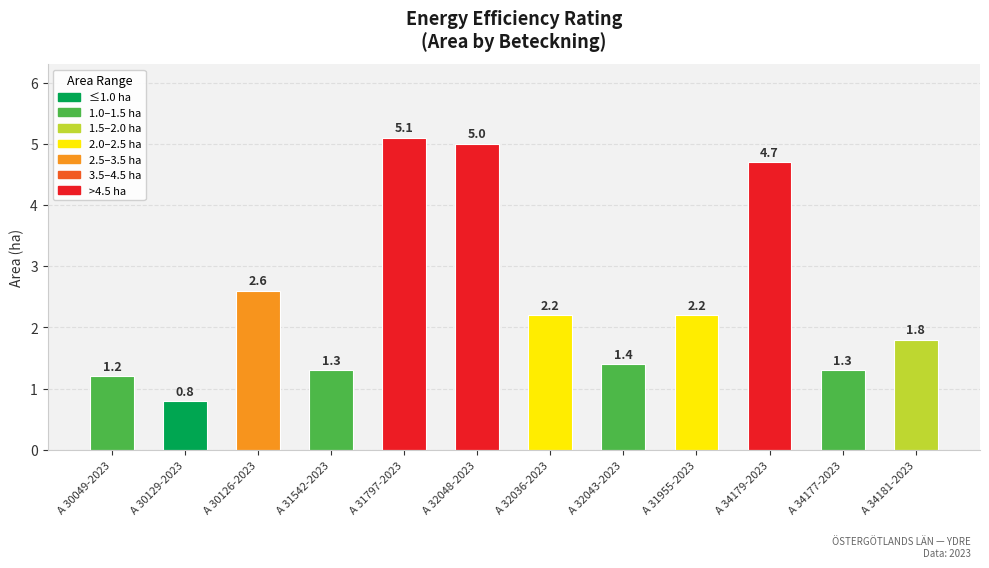

What is the label of the 7th bar from the right?

A 32048-2023